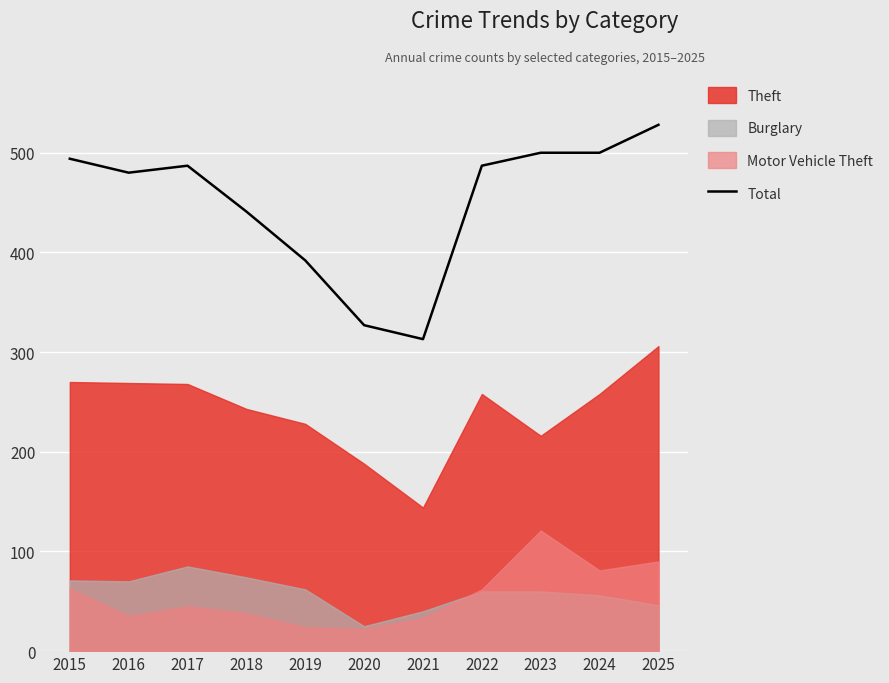

Is it true that the value at 2020 is 327?

True